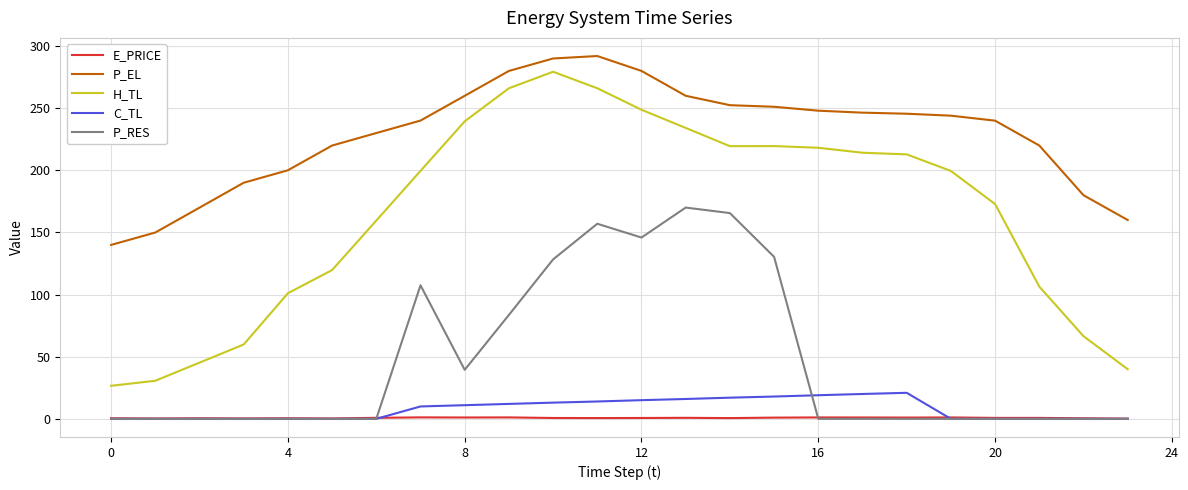

What are all the series names shown in the legend?

E_PRICE, P_EL, H_TL, C_TL, P_RES